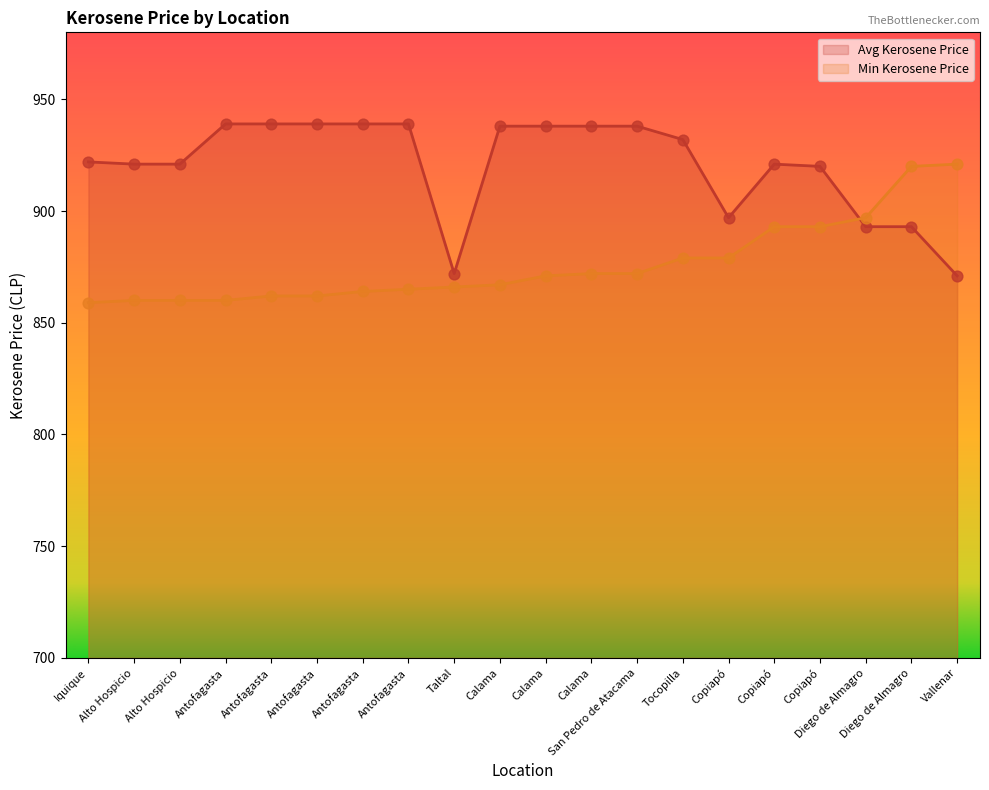

Which series has the largest total across all categories?

Avg Kerosene Price